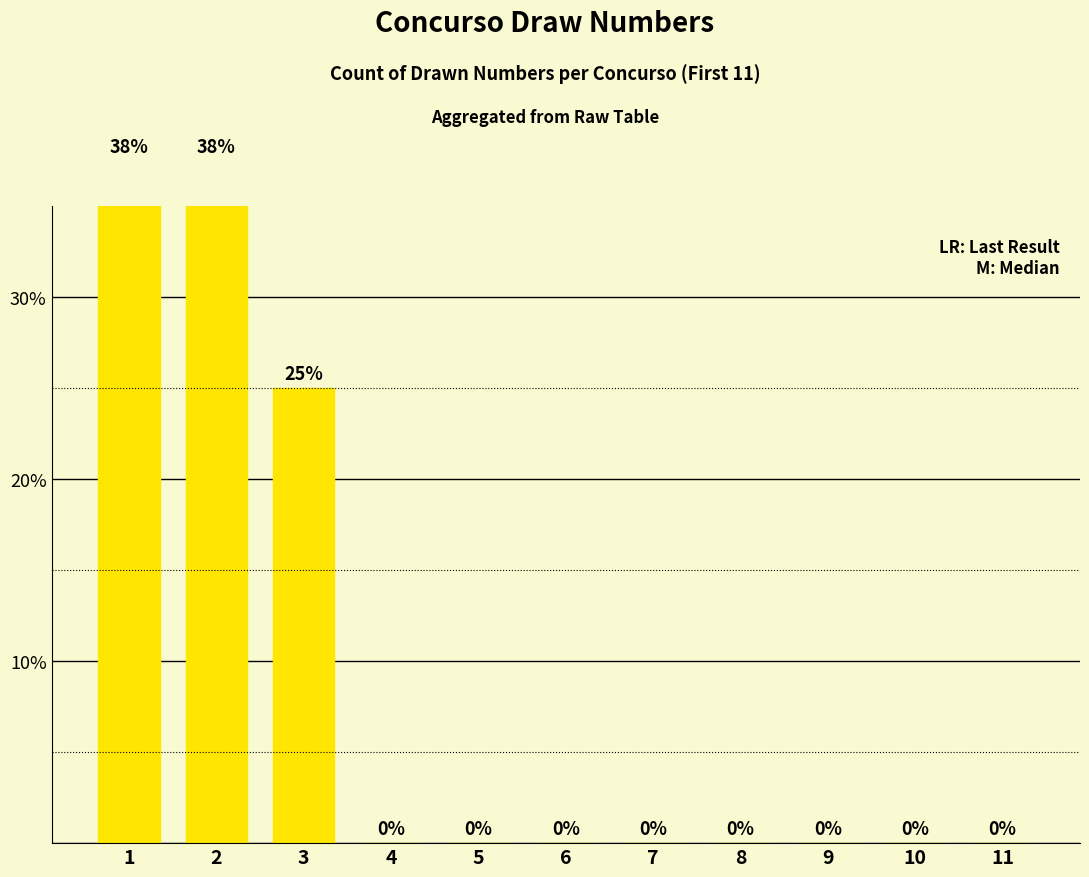

Reading right to left, extract all data points from this chart.

11=0.0	10=0.0	9=0.0	8=0.0	7=0.0	6=0.0	5=0.0	4=0.0	3=25.0	2=37.5	1=37.5